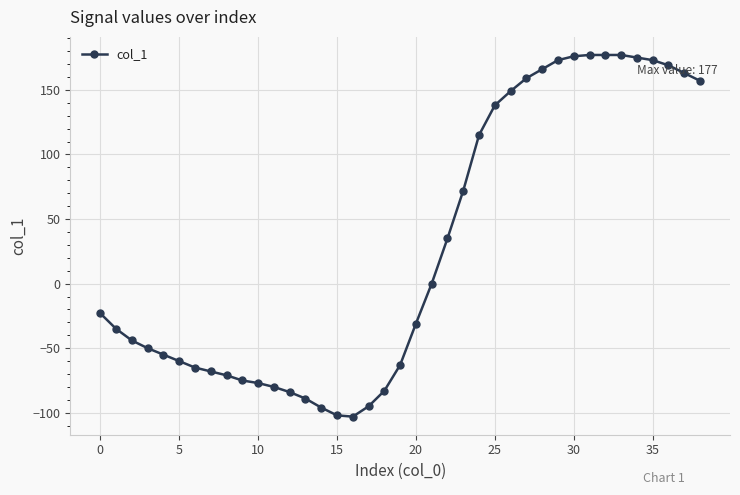

What is the average value?

28